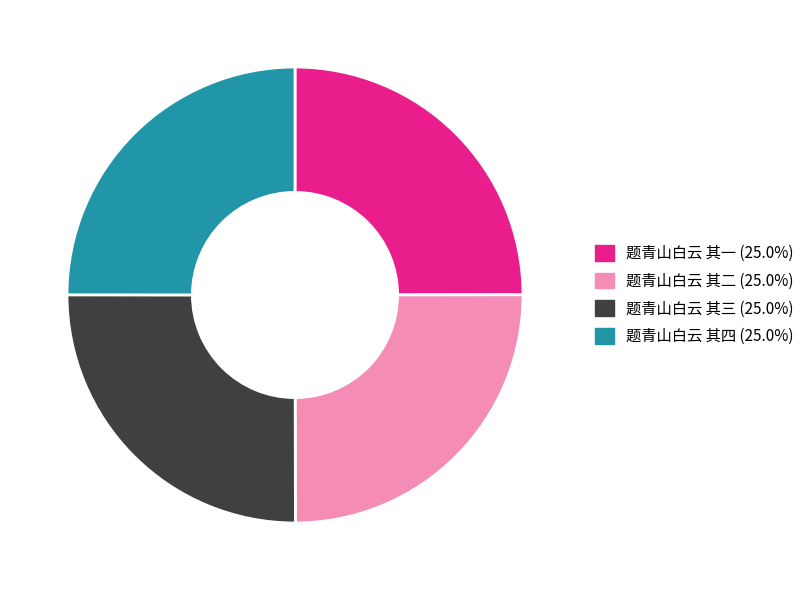

Is 题青山白云 其三 the majority of the pie?

No